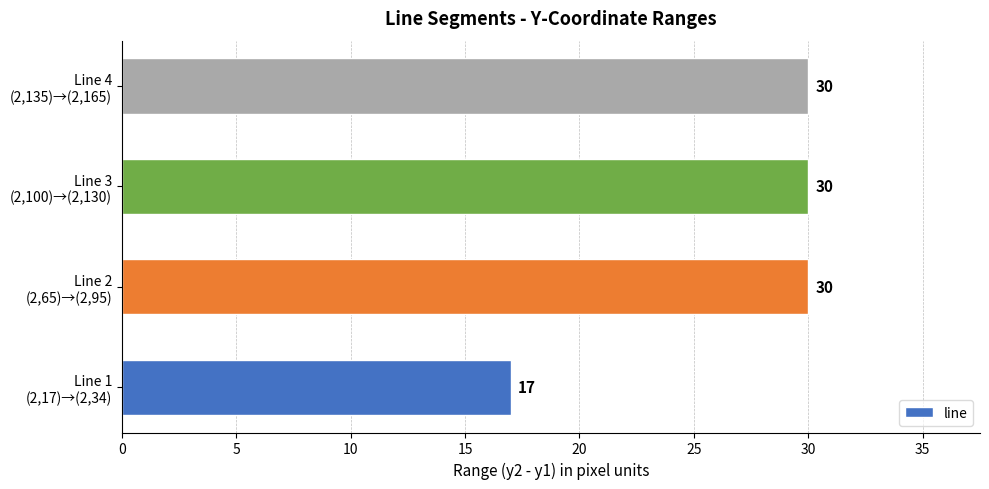

Are the bars horizontal?

Yes